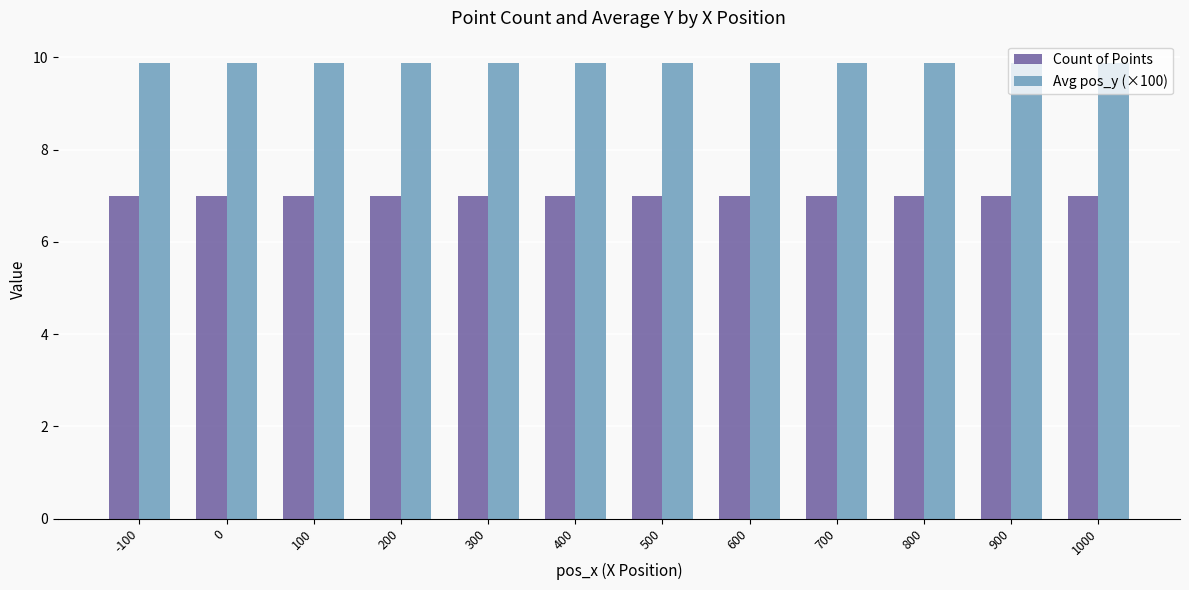

The Count of Points series shows 7.0 at 400. True or false?

True